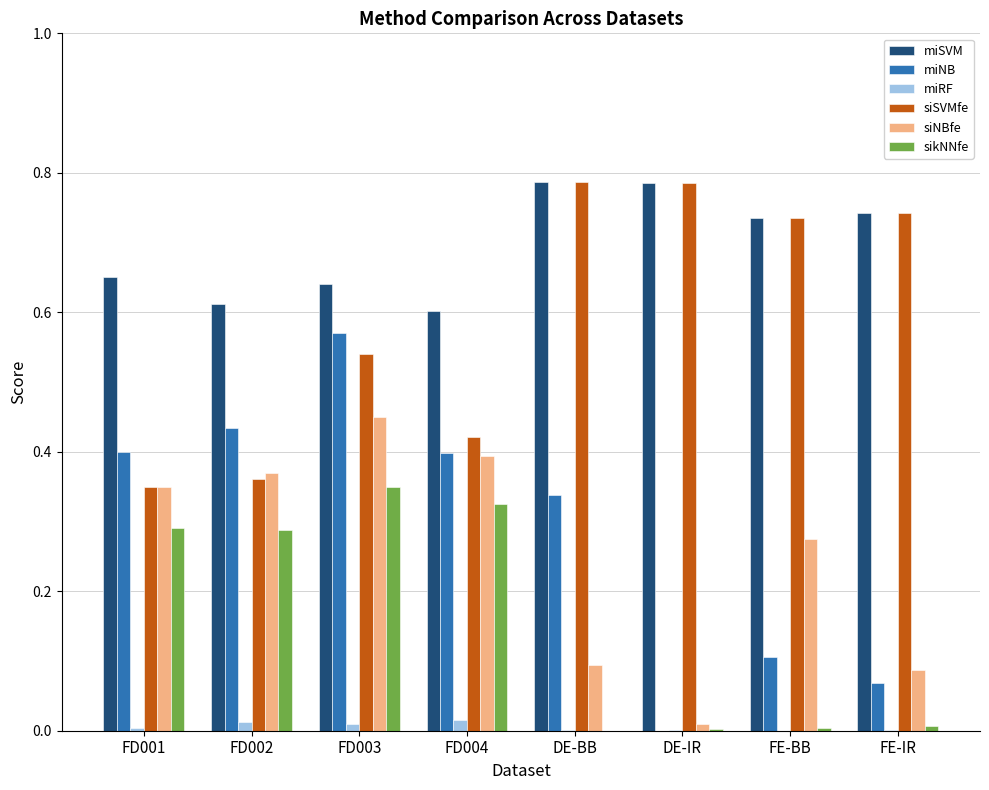

At which category is the sum across all series the highest?

FD003